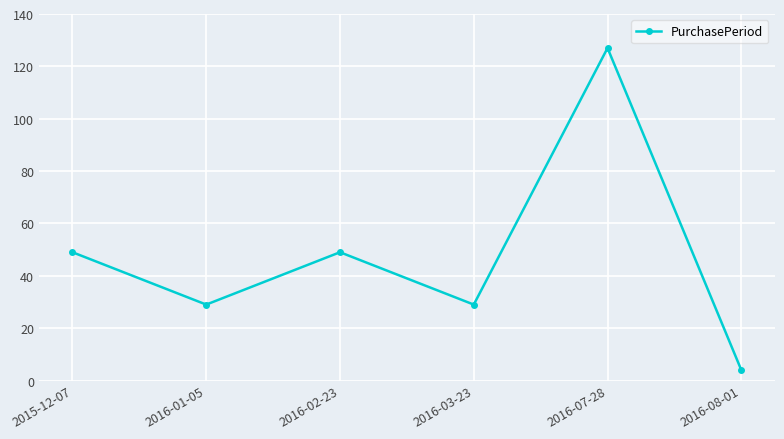

The value at 2016-08-01 is 4. True or false?

True